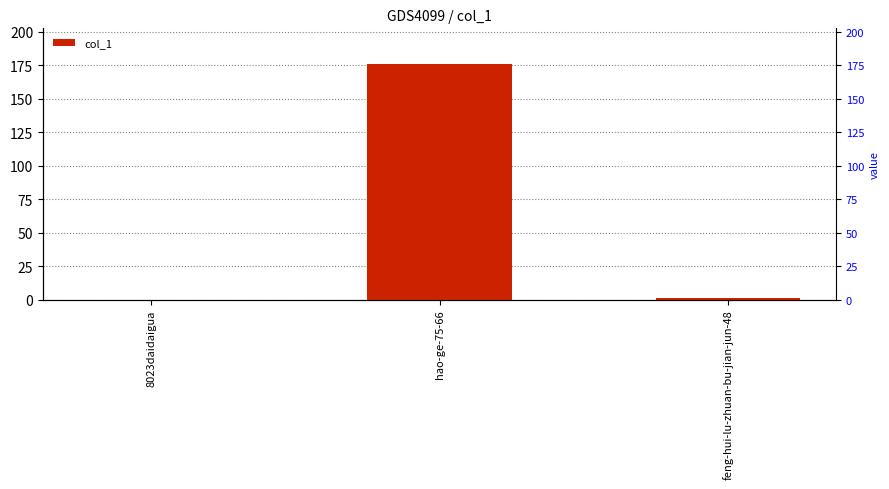

Reading left to right, transcribe all the data shown in this chart.

0	176	1